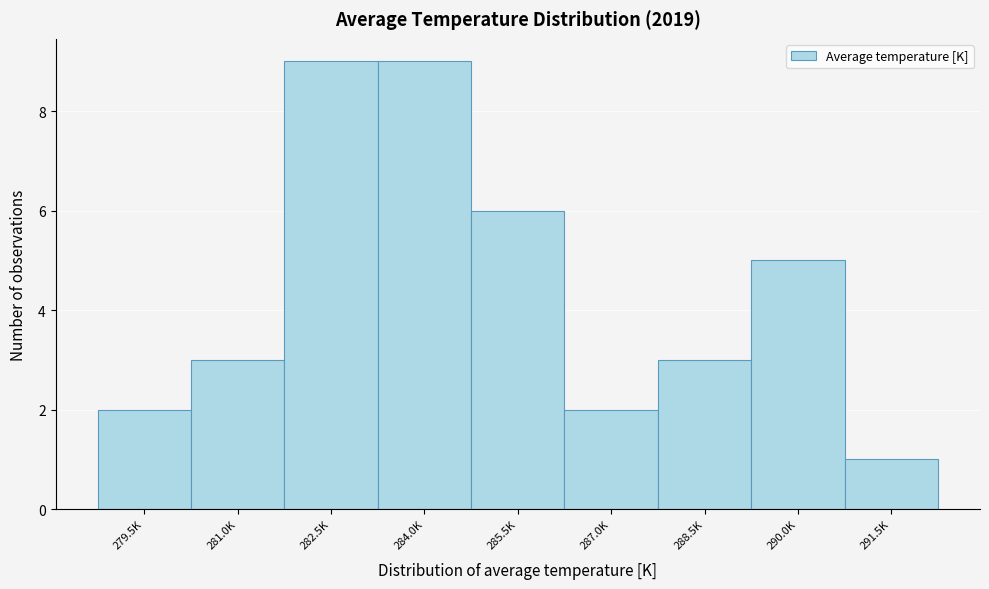

Reading left to right, transcribe all the data shown in this chart.

279.5K=2	281.0K=3	282.5K=9	284.0K=9	285.5K=6	287.0K=2	288.5K=3	290.0K=5	291.5K=1